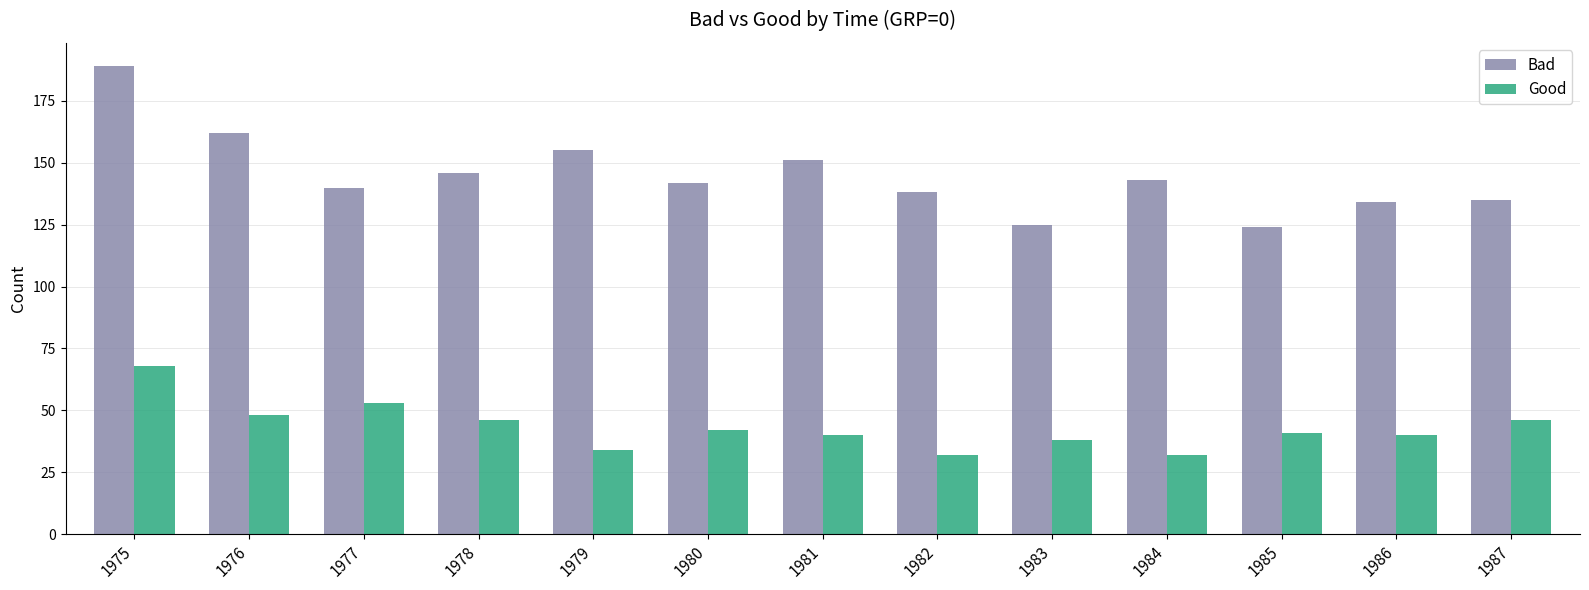

True or false: Bad has a value of 162 at 1976.

True